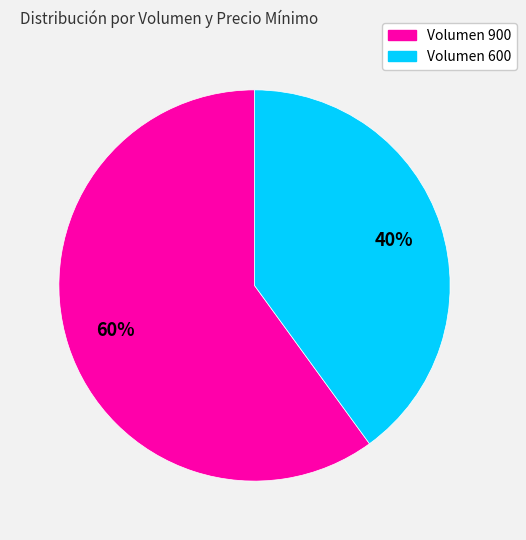

Count the number of slices in the pie.

2